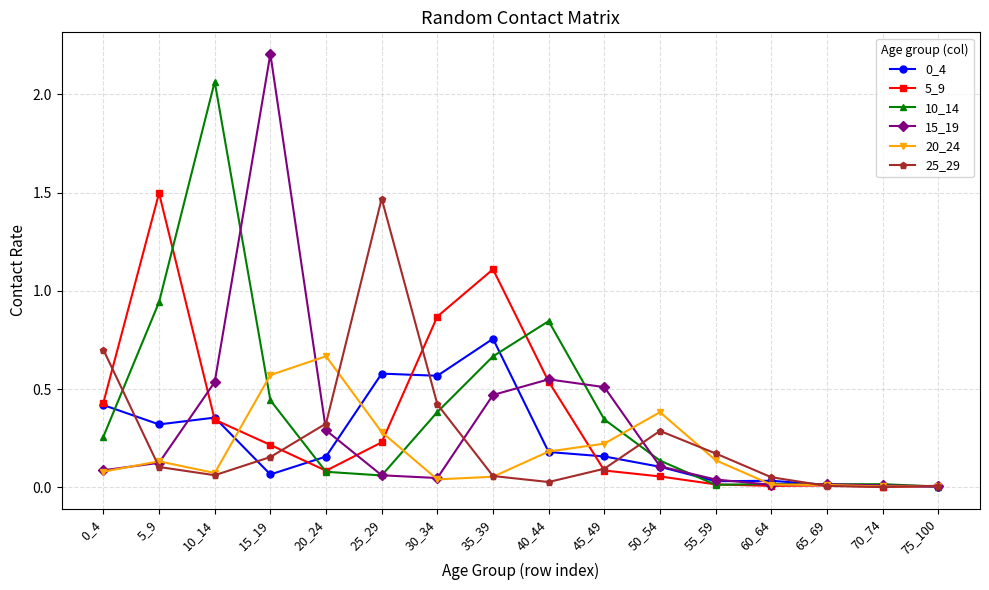

What is the difference between the maximum and second lowest values in the 15_19 series?

2.2